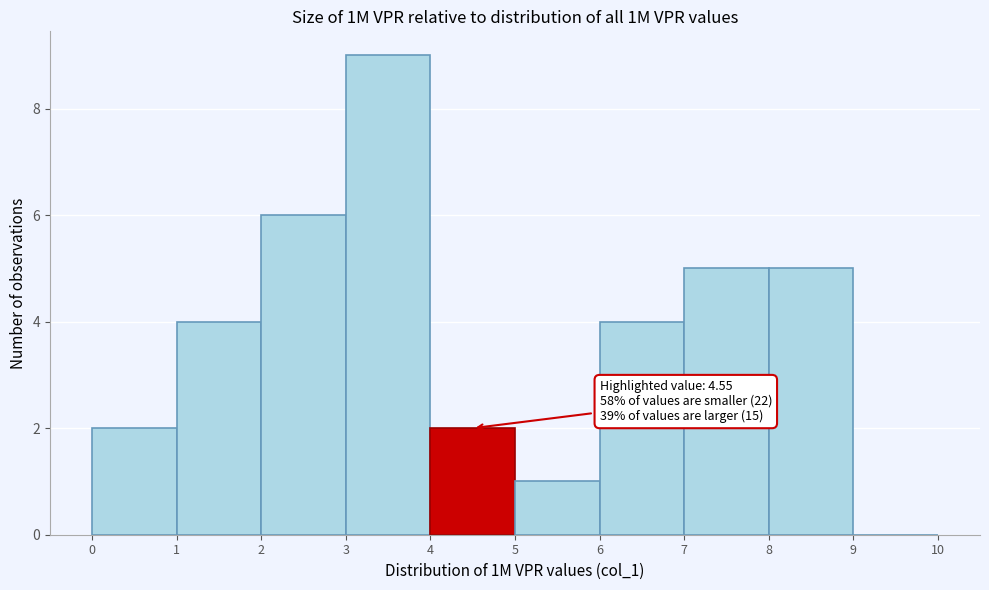

Which range on the x-axis has the tallest bar?

3 to 4